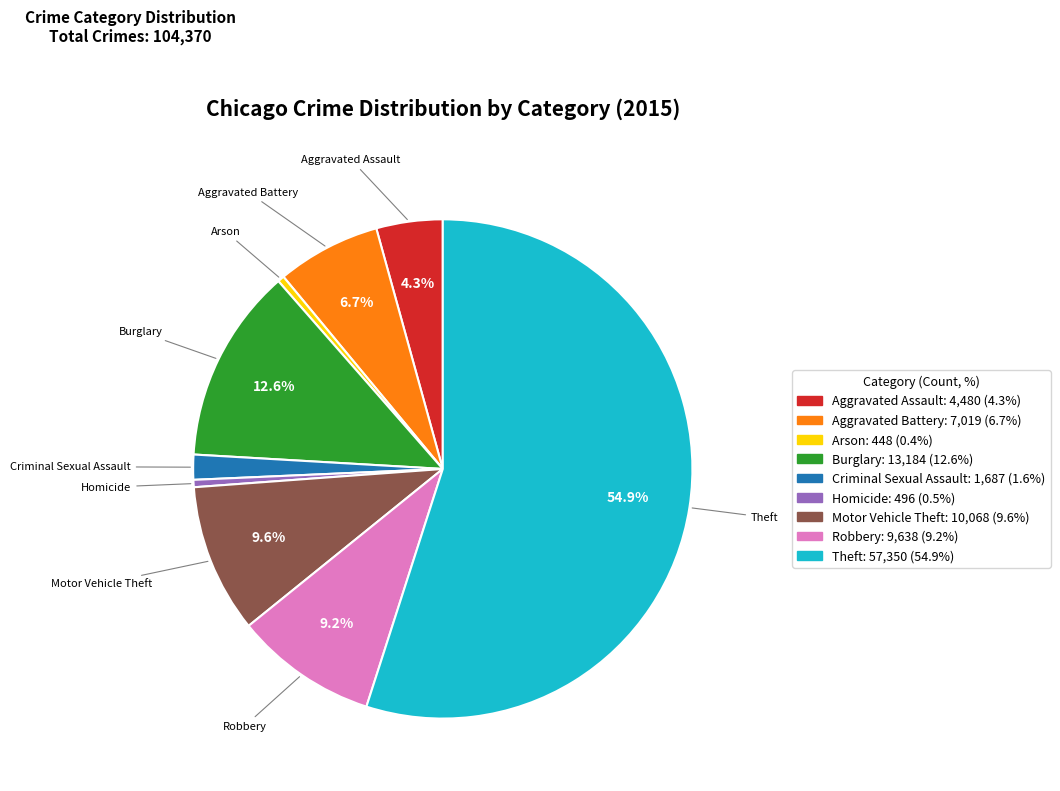

To the nearest percent, what is the combined percentage of Aggravated Battery and Burglary?

19%